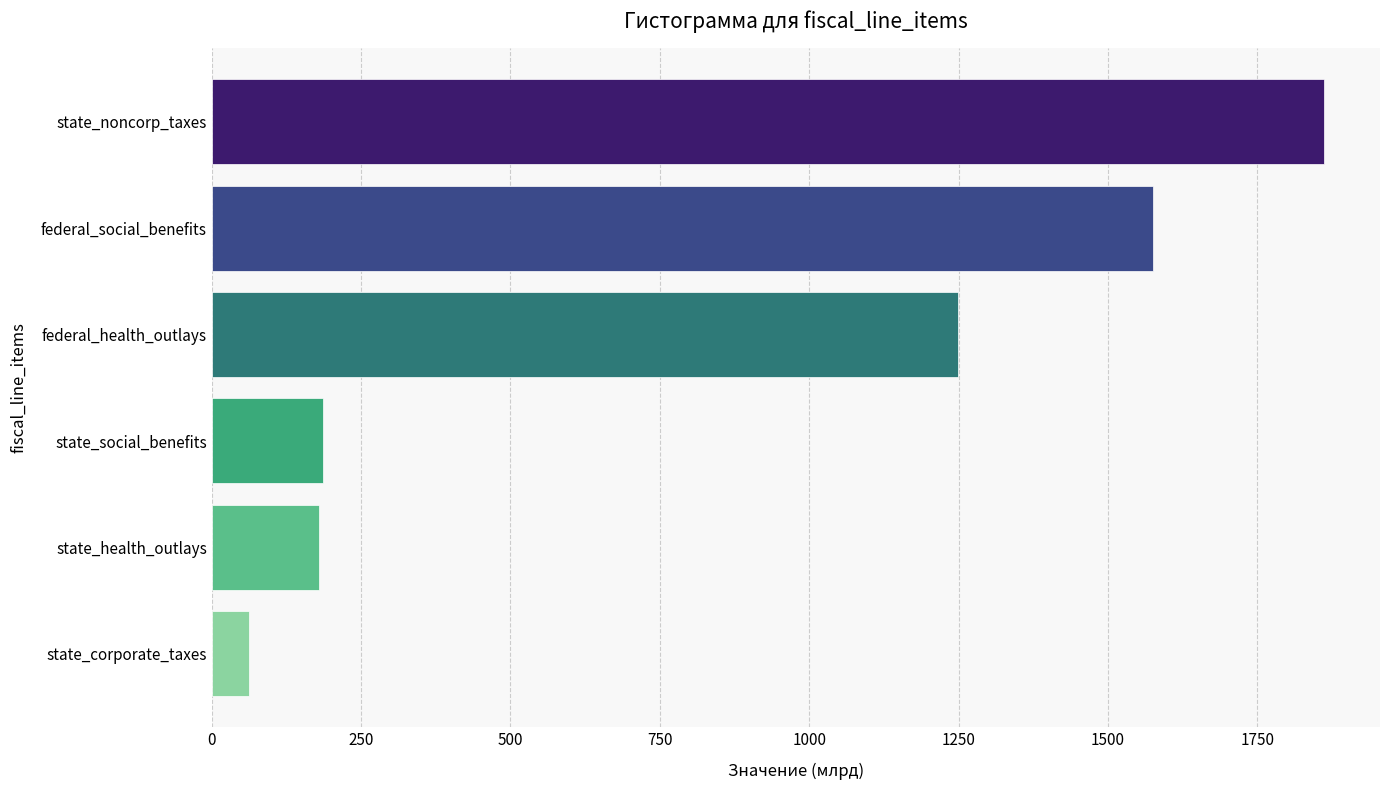

What is the label of the 5th bar from the top?

state_health_outlays